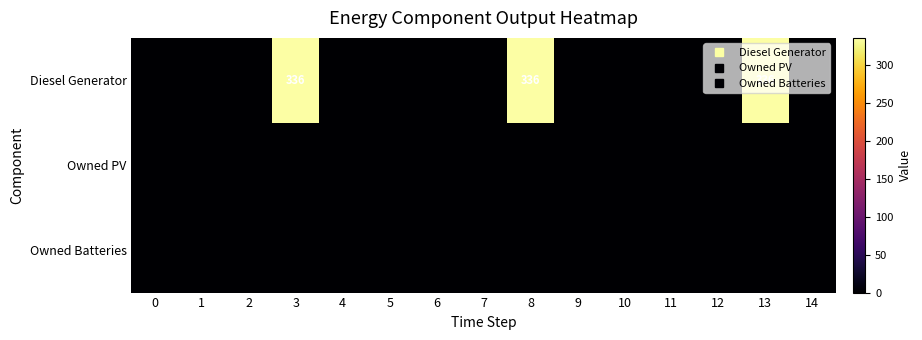

How many categories are shown in the chart?

15